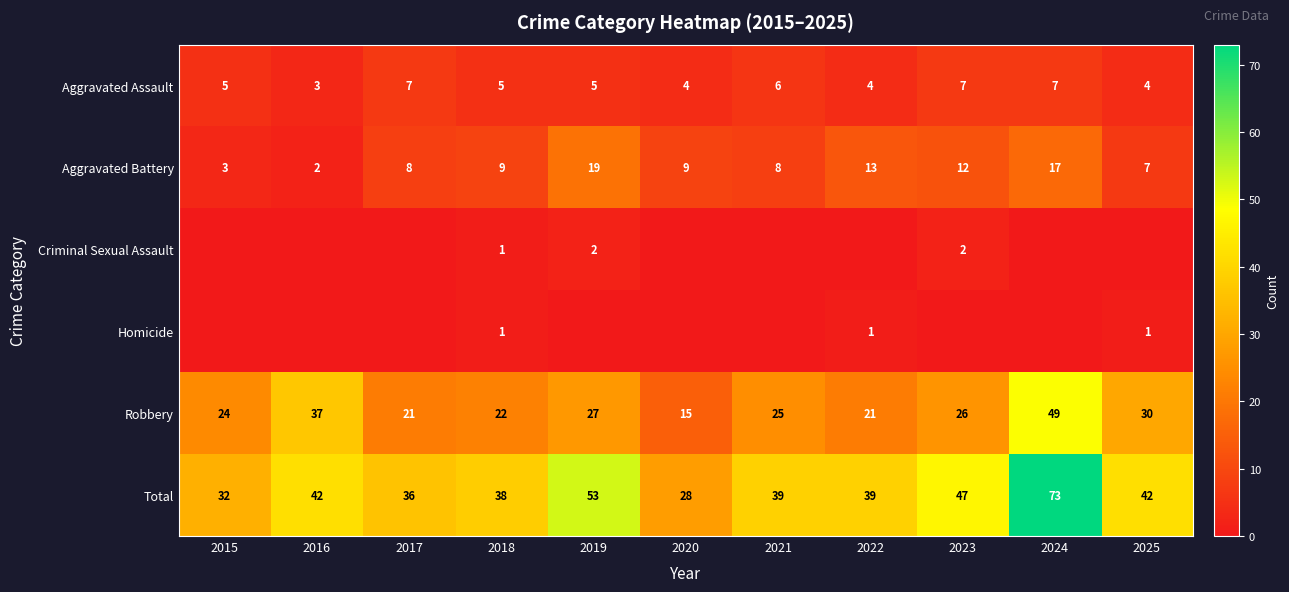

What is the sum of all Aggravated Assault values?

57